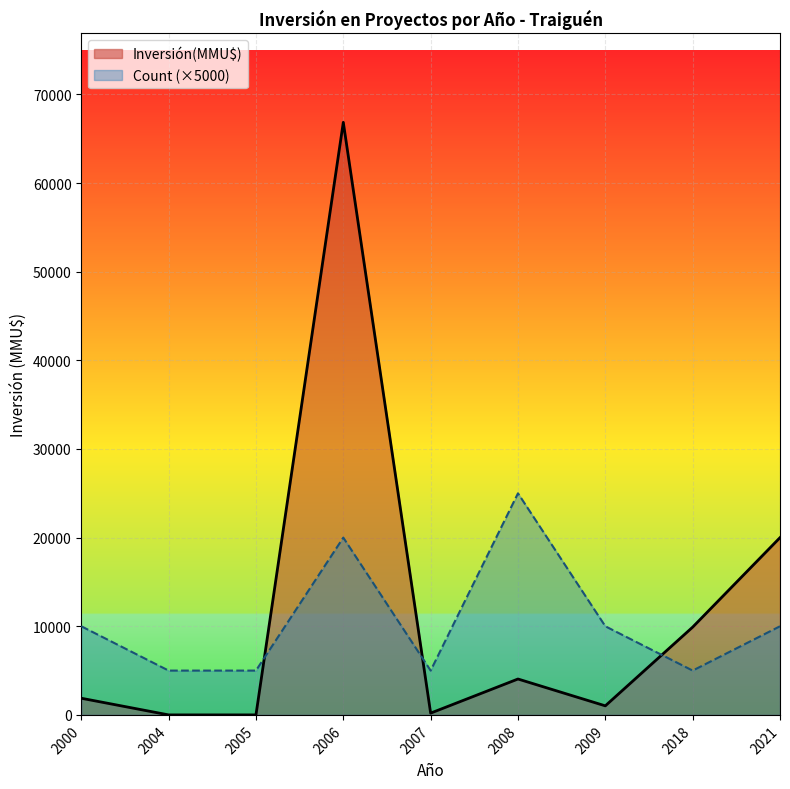

Rank the series at 2005 from highest to lowest value.

Count (×5000), Inversión(MMU$)